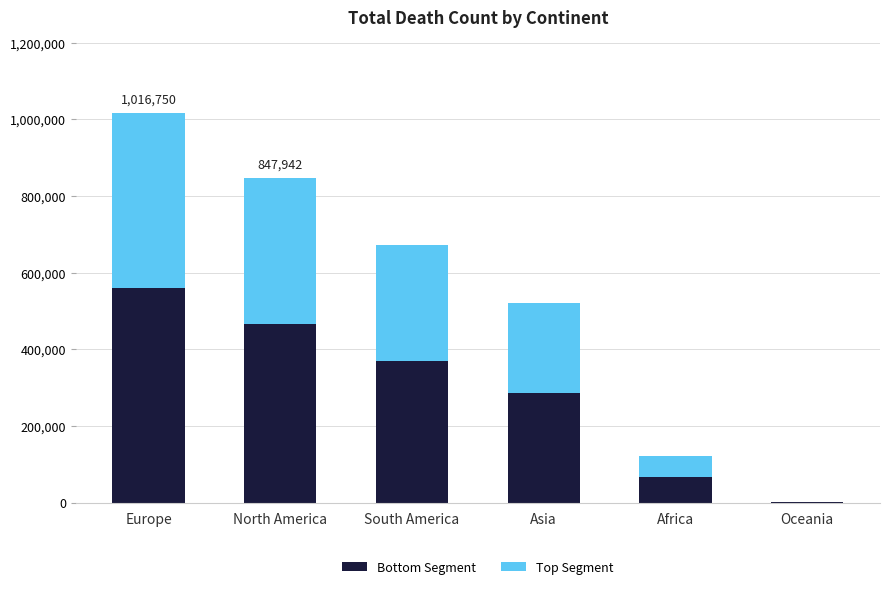

At which label does Bottom Segment reach its peak?

Europe